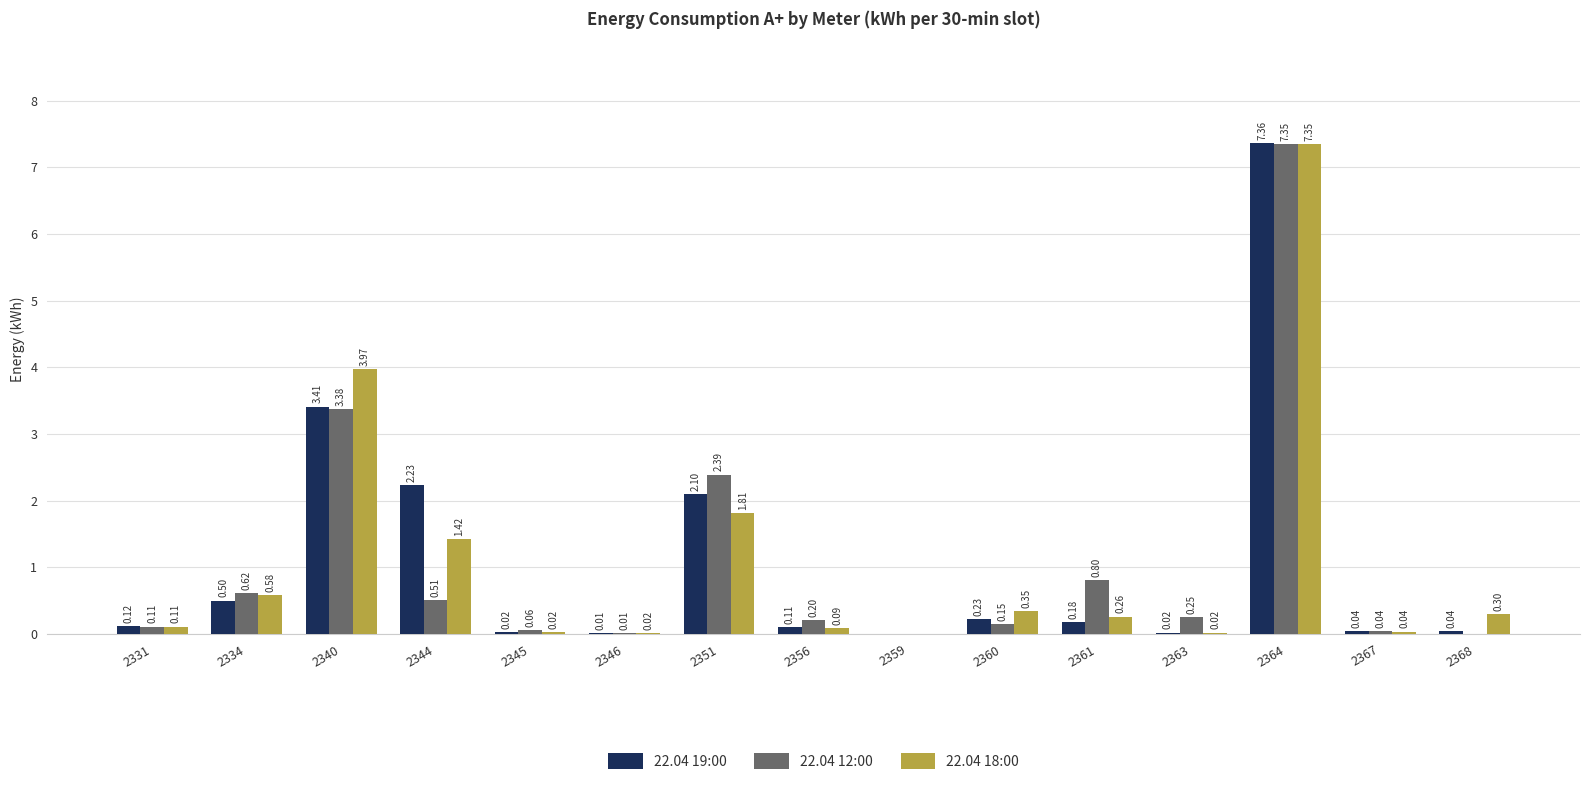

Which series has the widest spread of values?

22.04 19:00